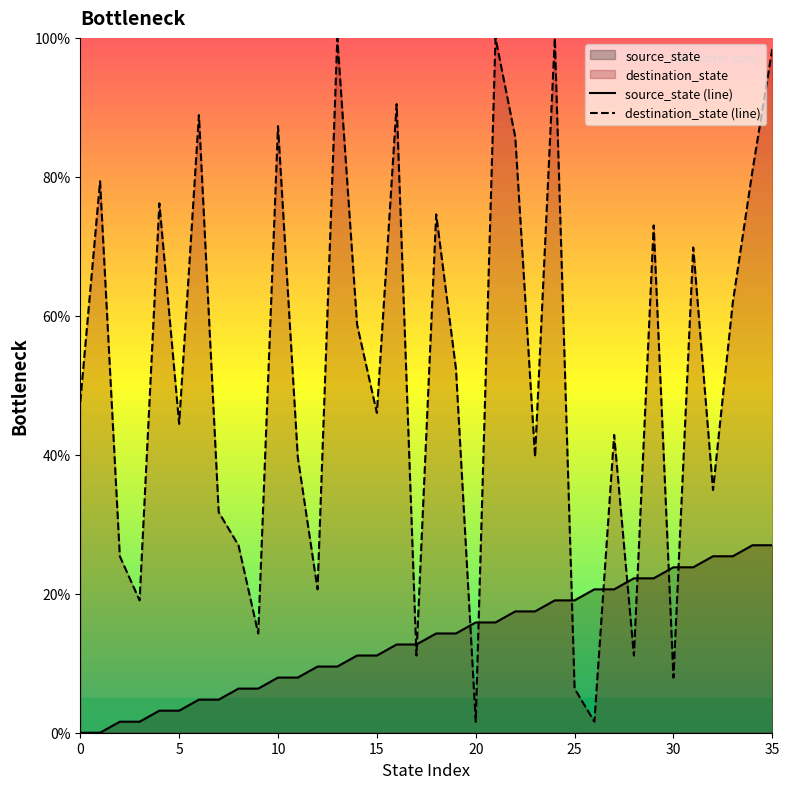

The value of source_state at 8 is 2.5. True or false?

False